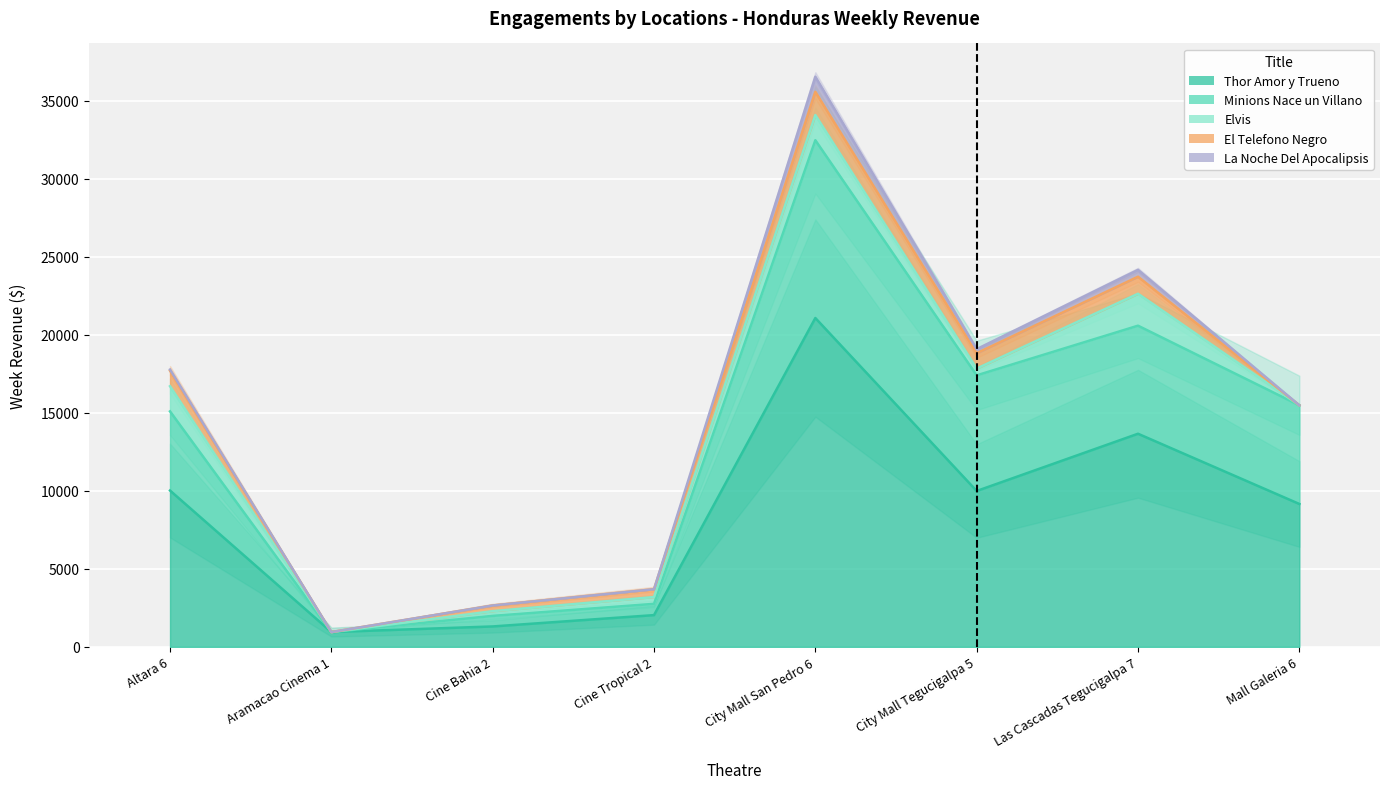

What is the difference between the maximum and second lowest values in the Minions Nace un Villano (line) series?

30473.1